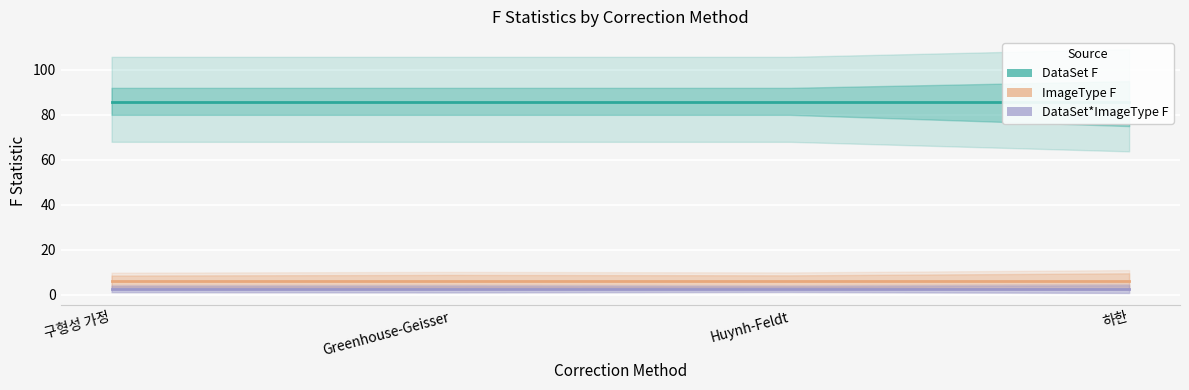

Which series has the largest total across all categories?

DataSet F